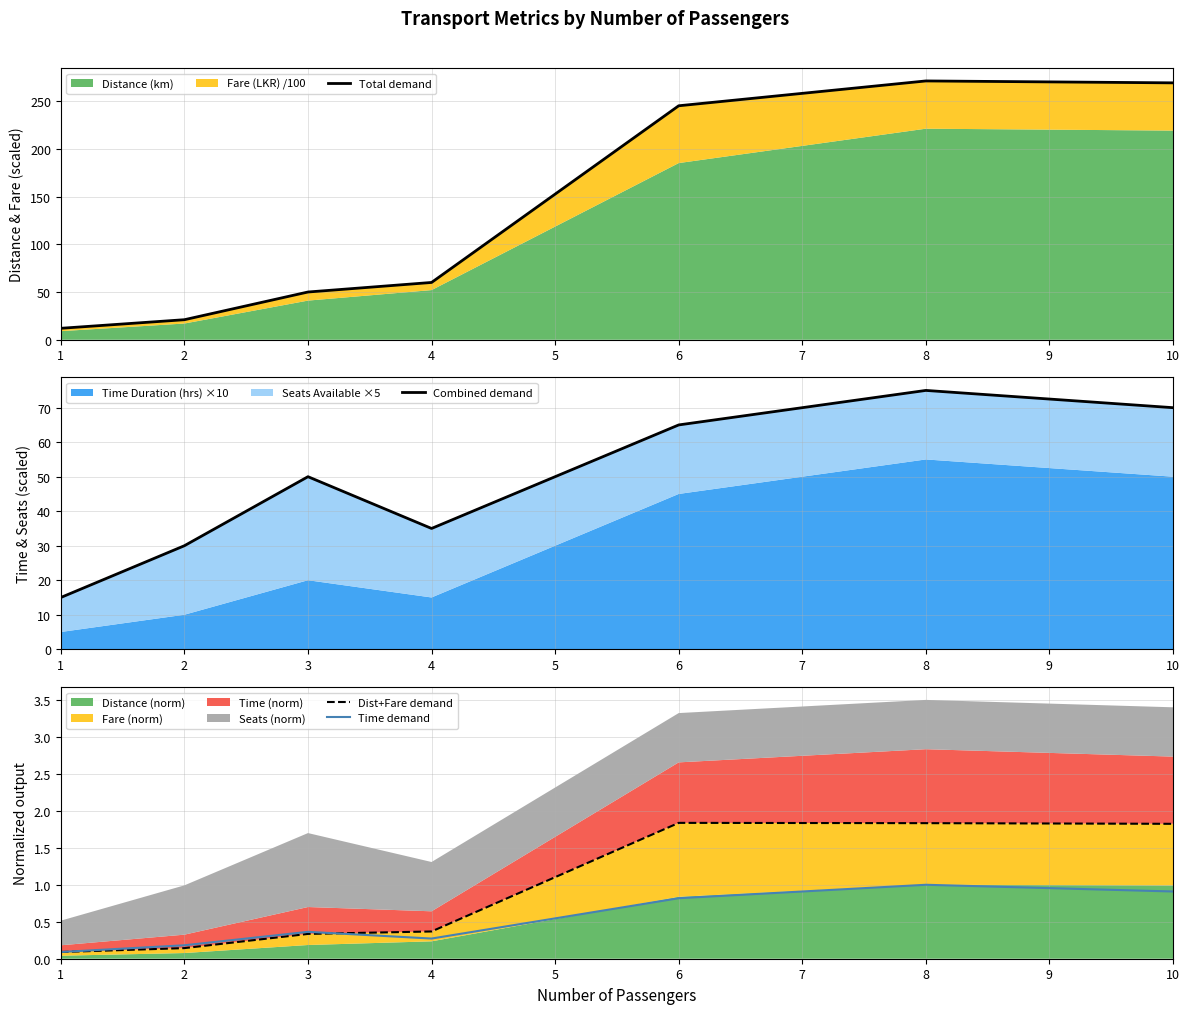

List the labels in order of Time demand value, largest first.

8, 10, 6, 3, 4, 2, 1